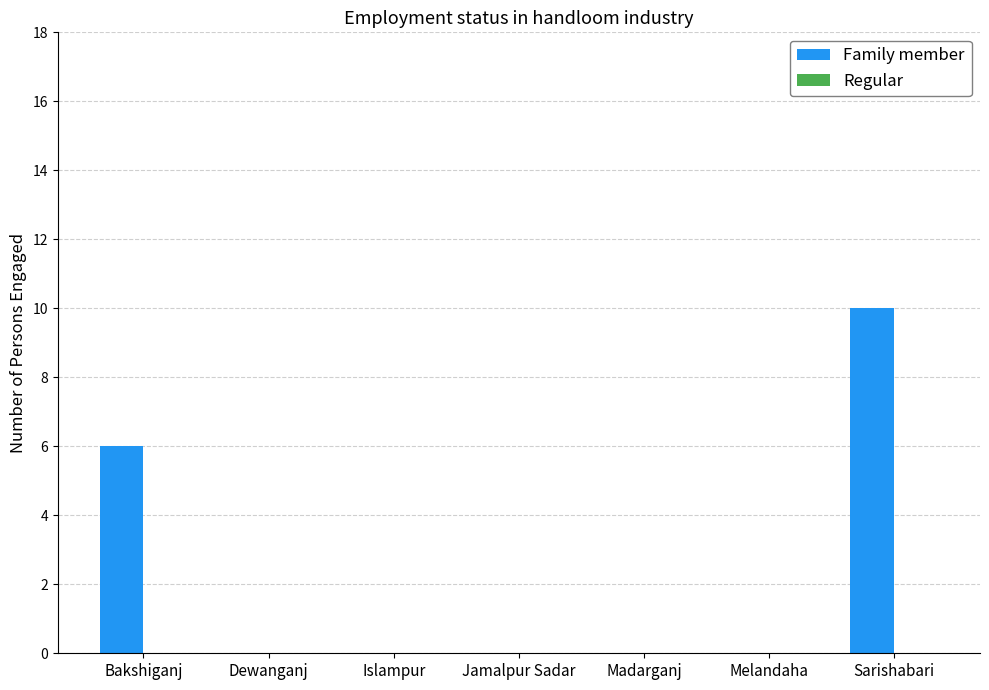

Between Sarishabari and Madarganj, which is larger?

Sarishabari